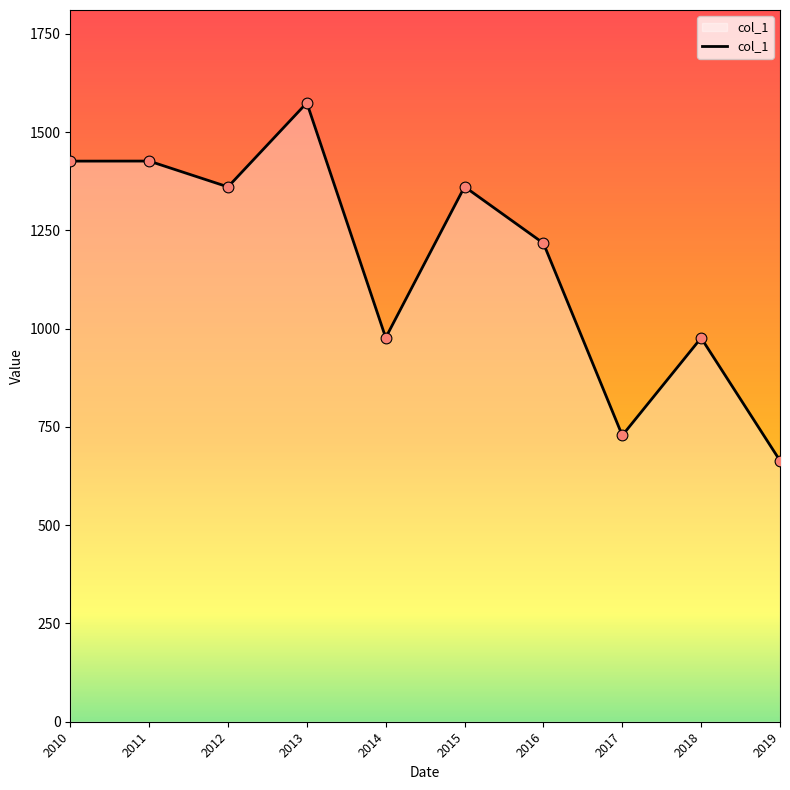

Approximately how many times larger is the value at 2010 compared to 2016?

1.2